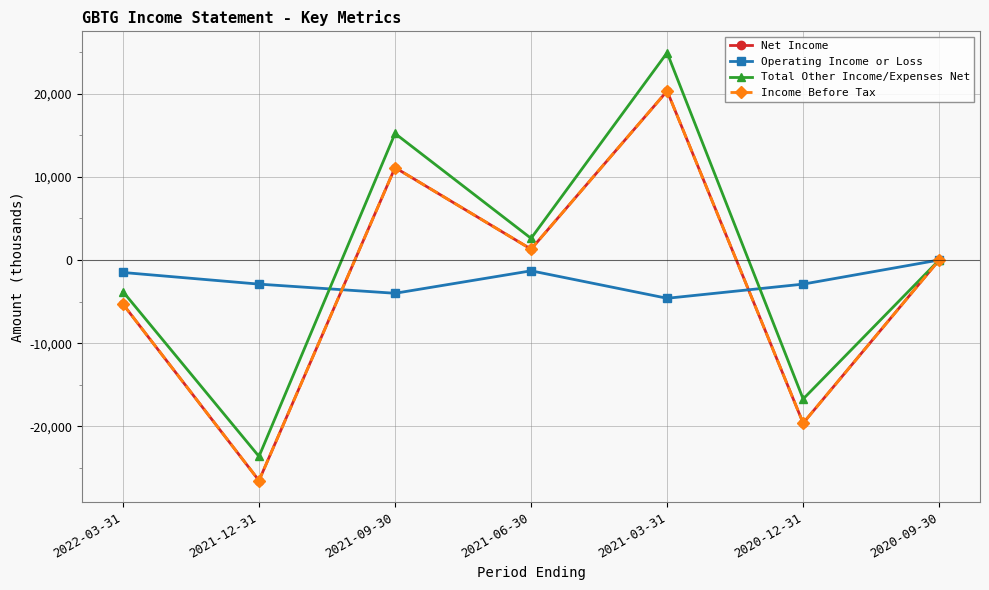

What is the label of the 7th point from the right?

2022-03-31